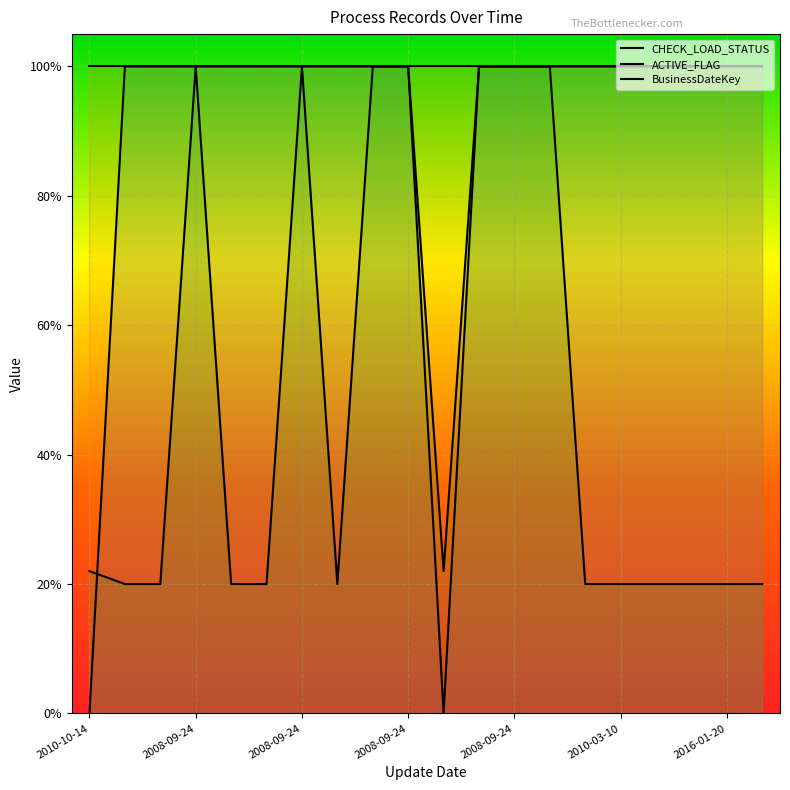

At which category is the sum across all series the highest?

2008-09-24